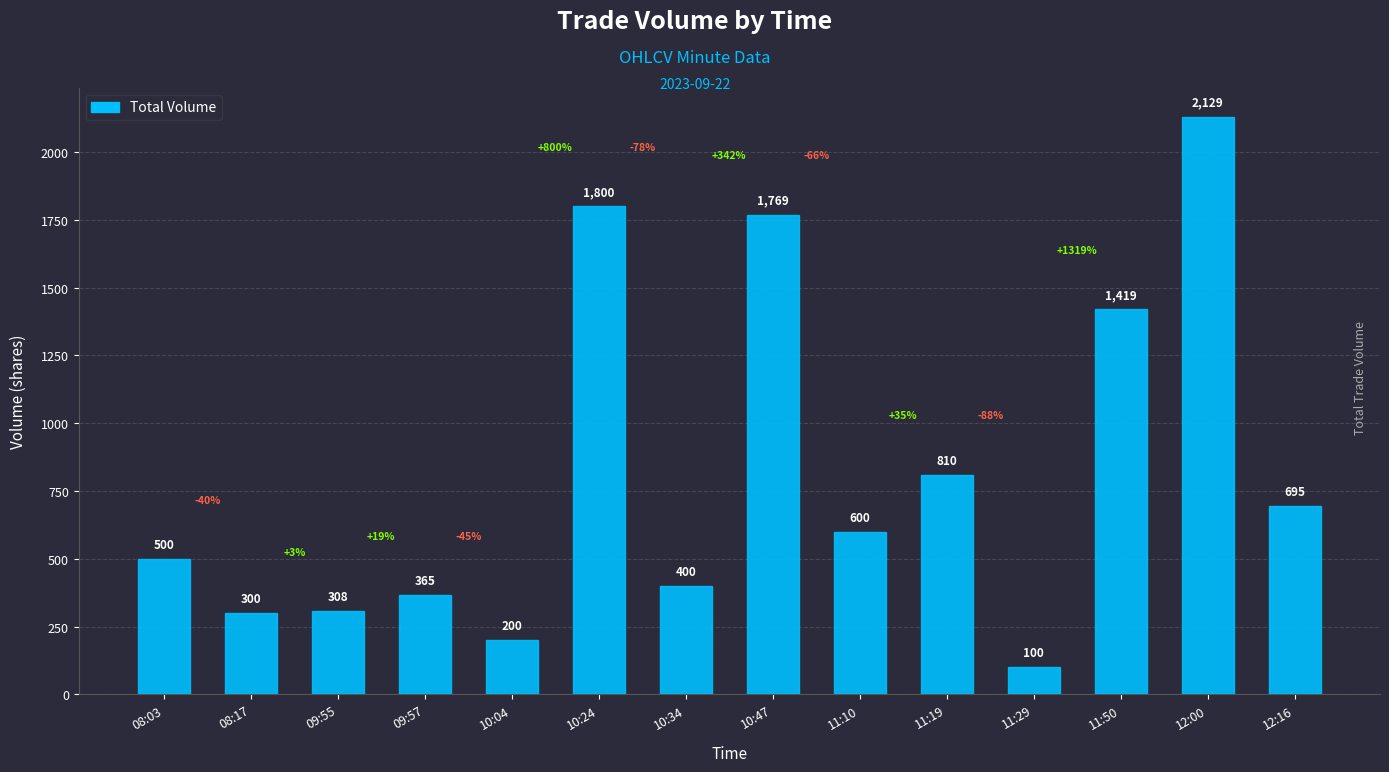

What is the sum of all values?

11395